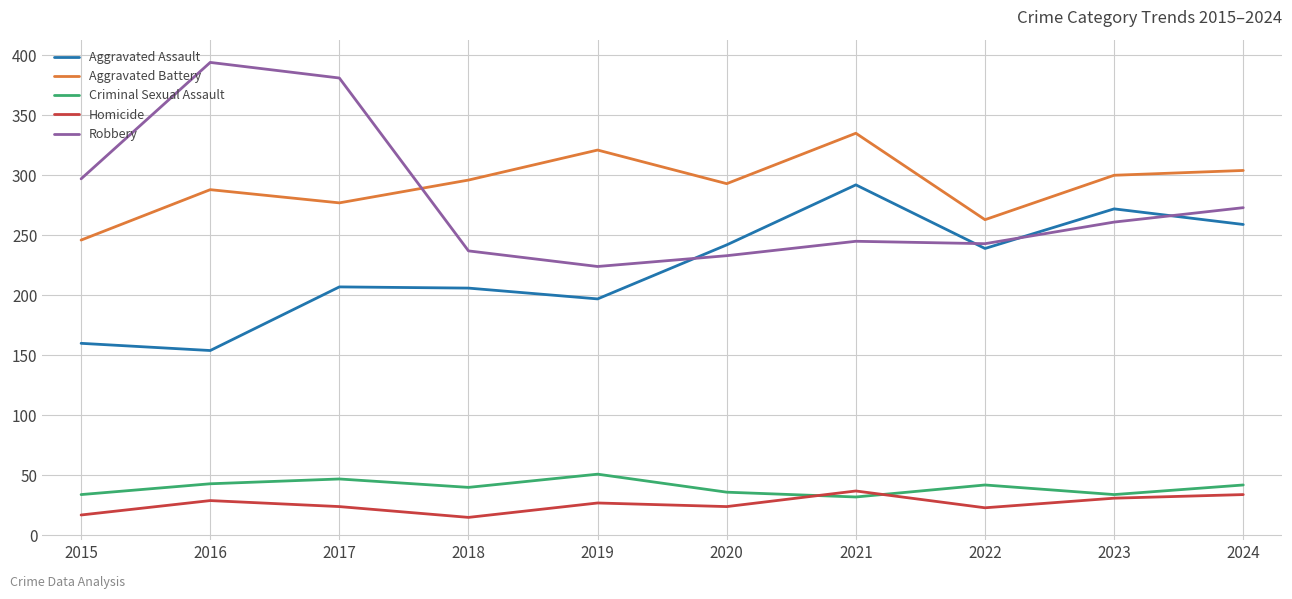

Is this an area chart (filled region under the line)?

No